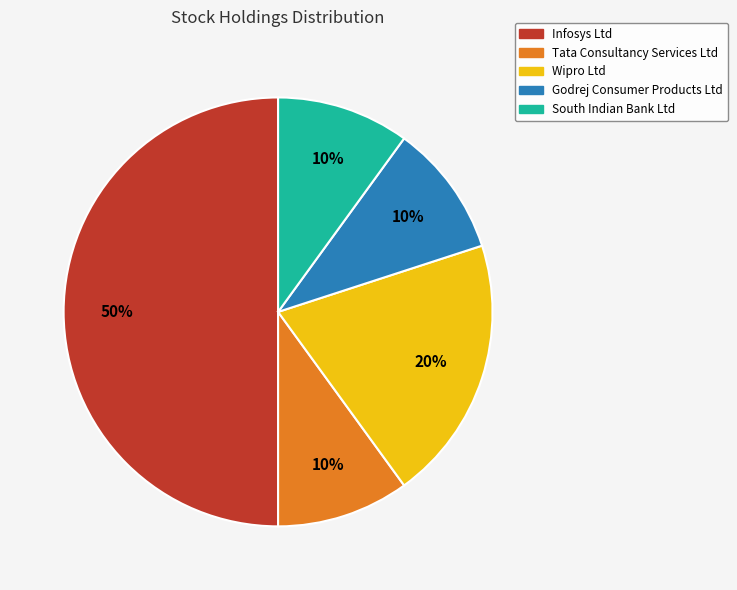

What is the largest slice in the pie chart?

Infosys Ltd